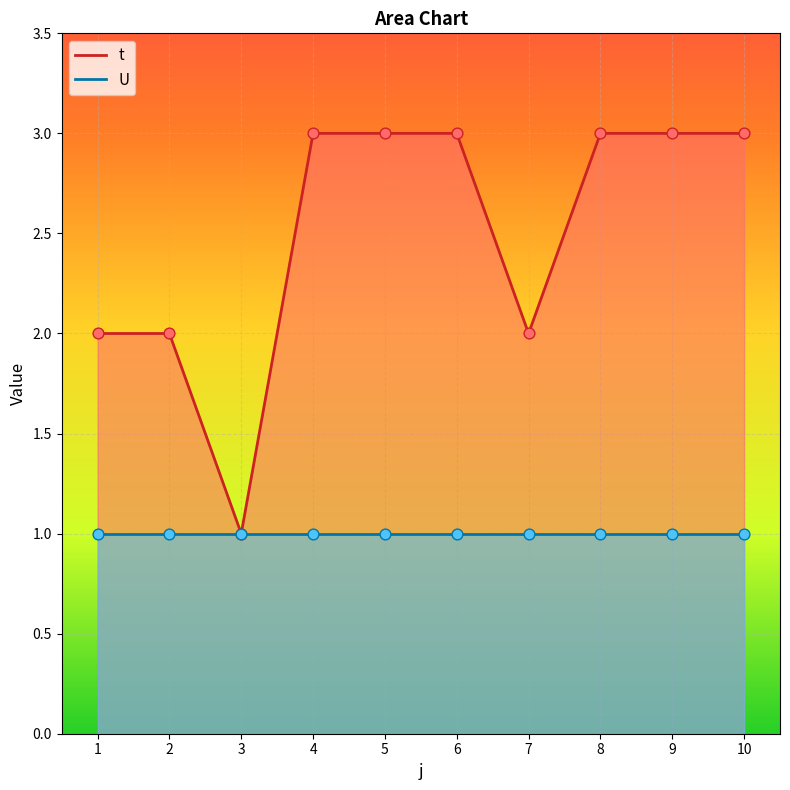

Which has a higher value, 9 or 5?

9